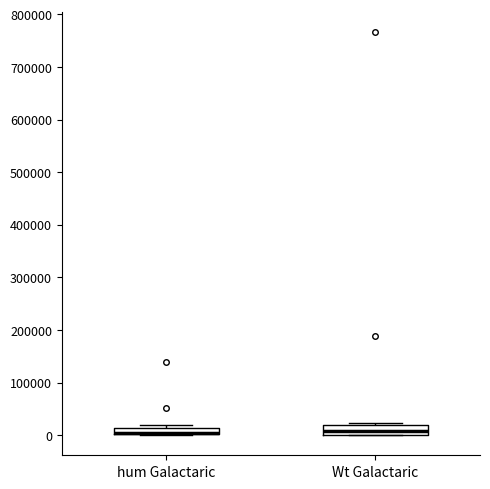

Where is the lower edge of the box for hum Galactaric on the y-axis? The values are not printed on the chart, so give them approximately, as read against the axis.

0